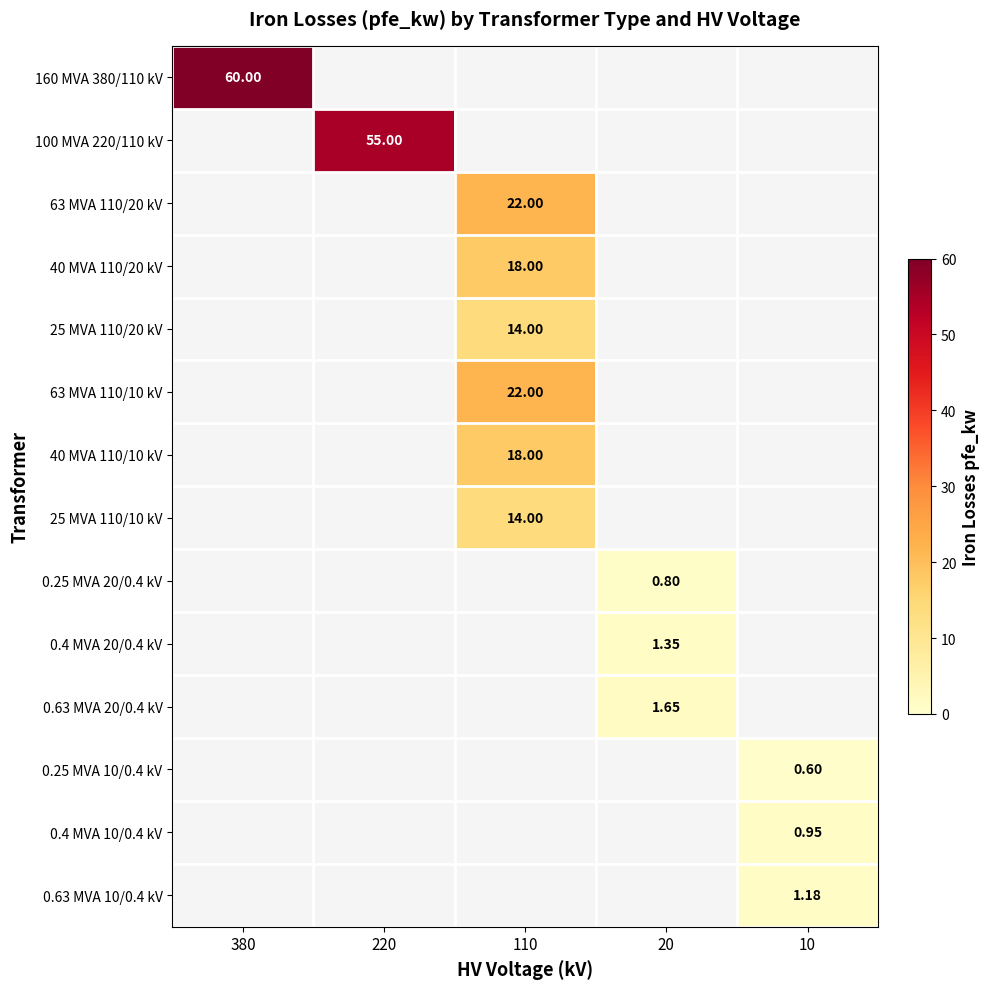

What is the minimum value shown in the chart?

0.6